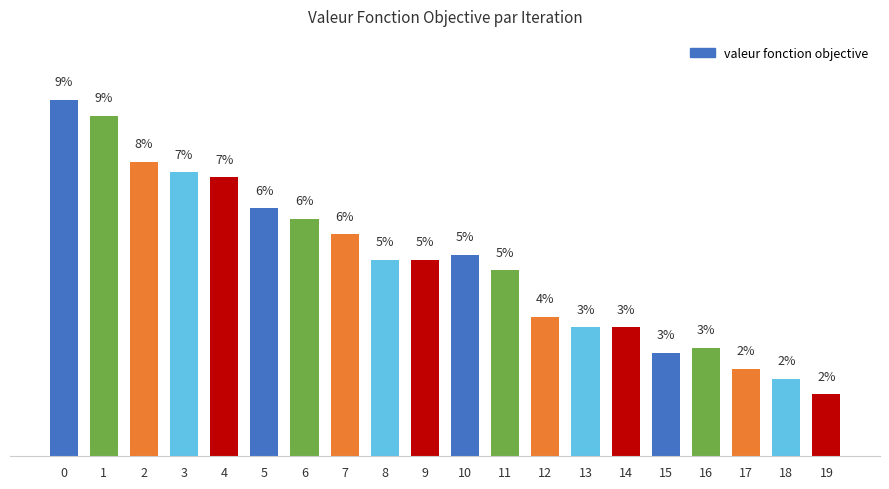

Are the bars horizontal?

No